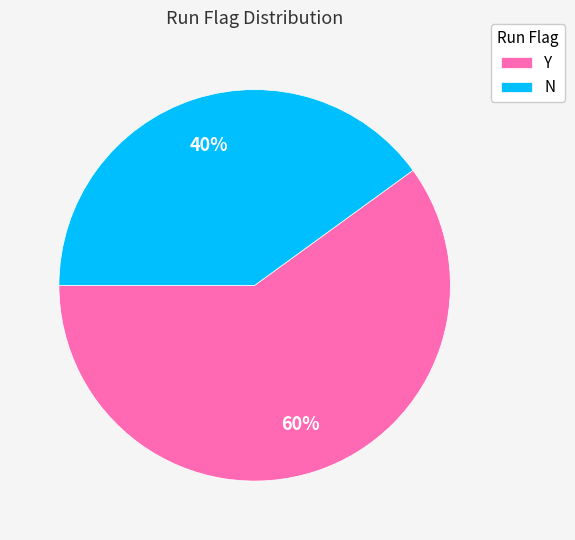

To the nearest percent, what is the difference between the largest and smallest slice percentages?

20%